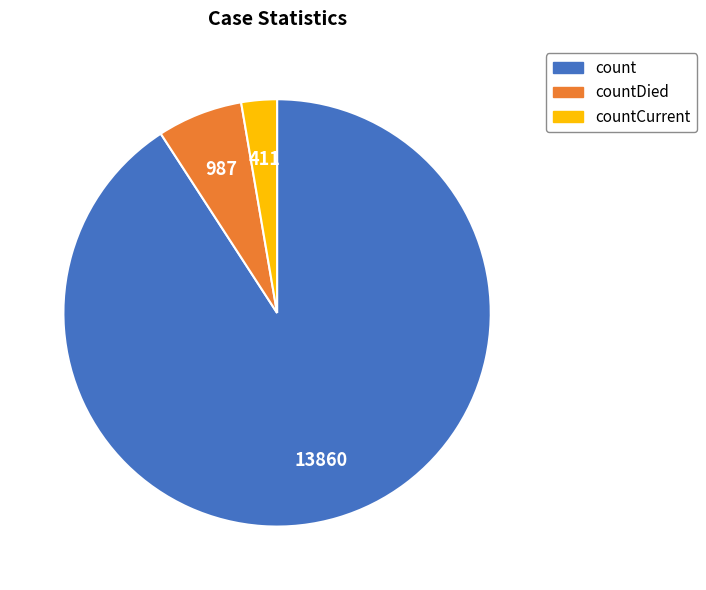

Is it true that countDied is 6% of the pie?

True